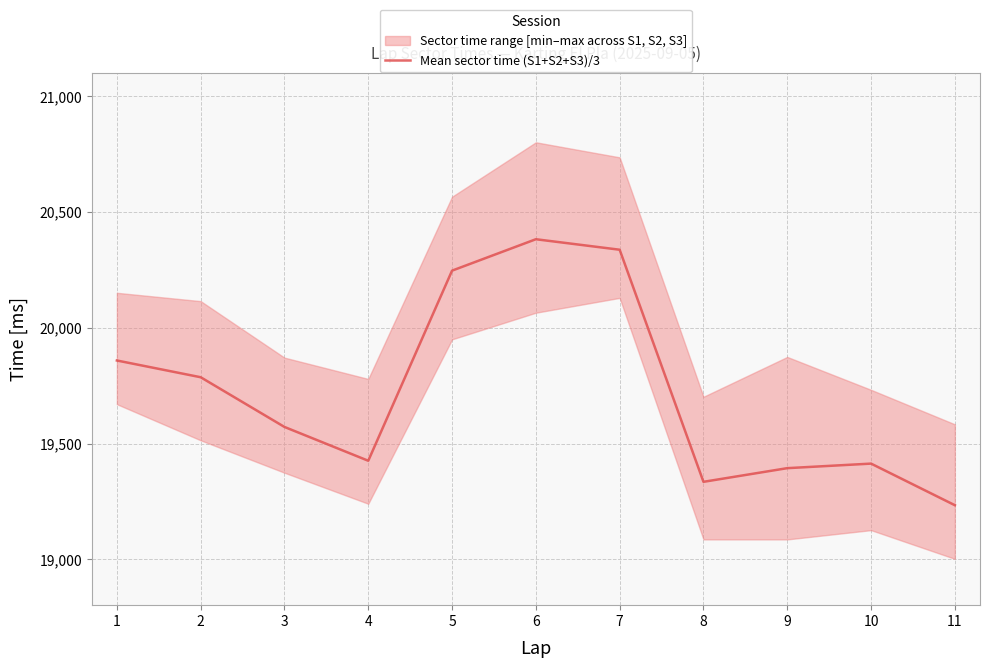

Reading left to right, extract all data points from this chart.

19858.7	19786.3	19571.7	19425.7	20246.7	20382.3	20337.0	19334.7	19393.7	19413.3	19233.7